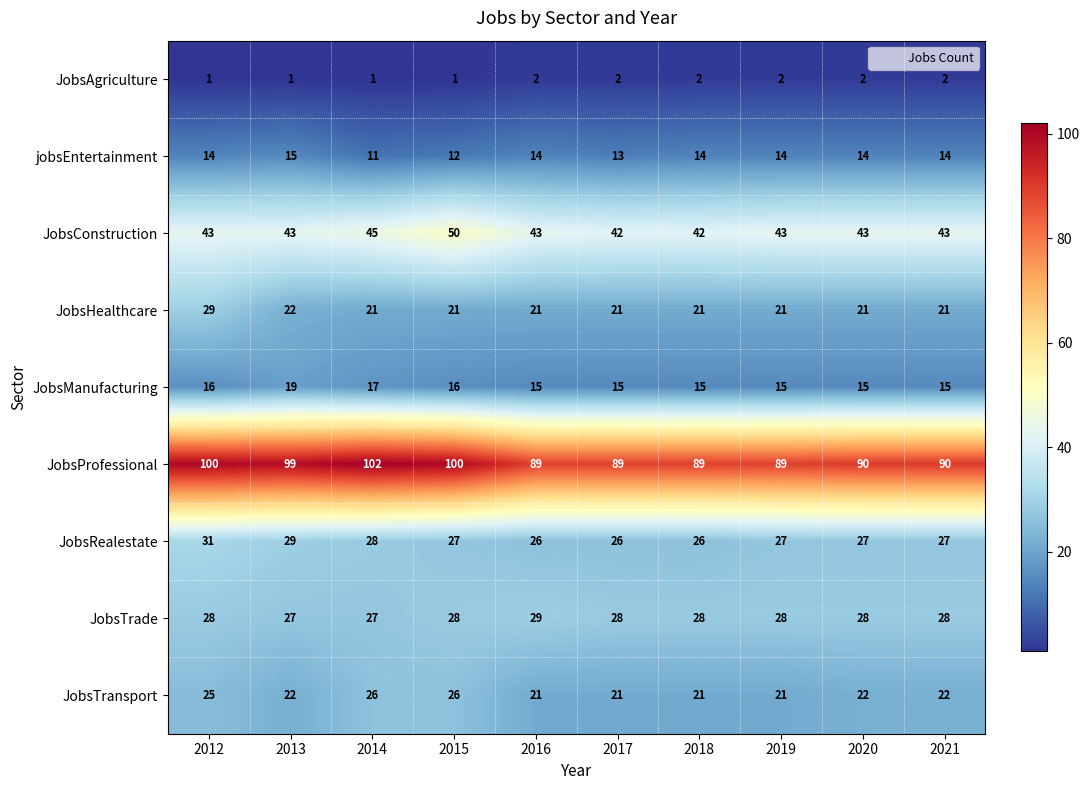

What is the sum of all JobsConstruction values?

437